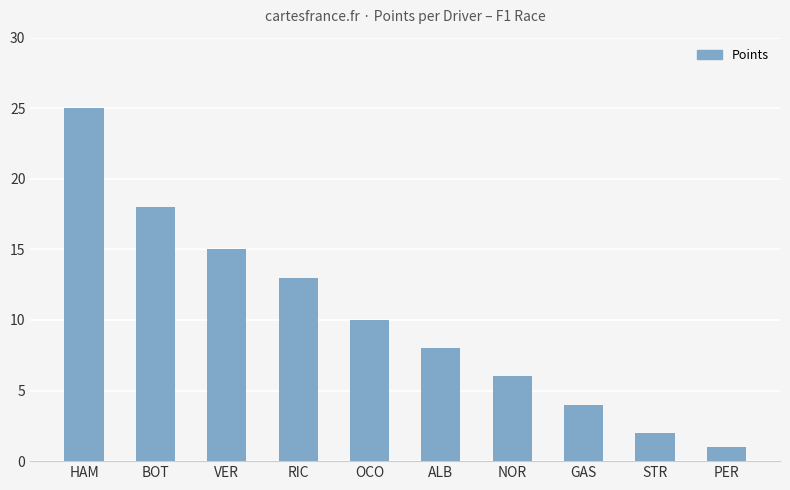

What is the difference between the maximum and minimum values?

24